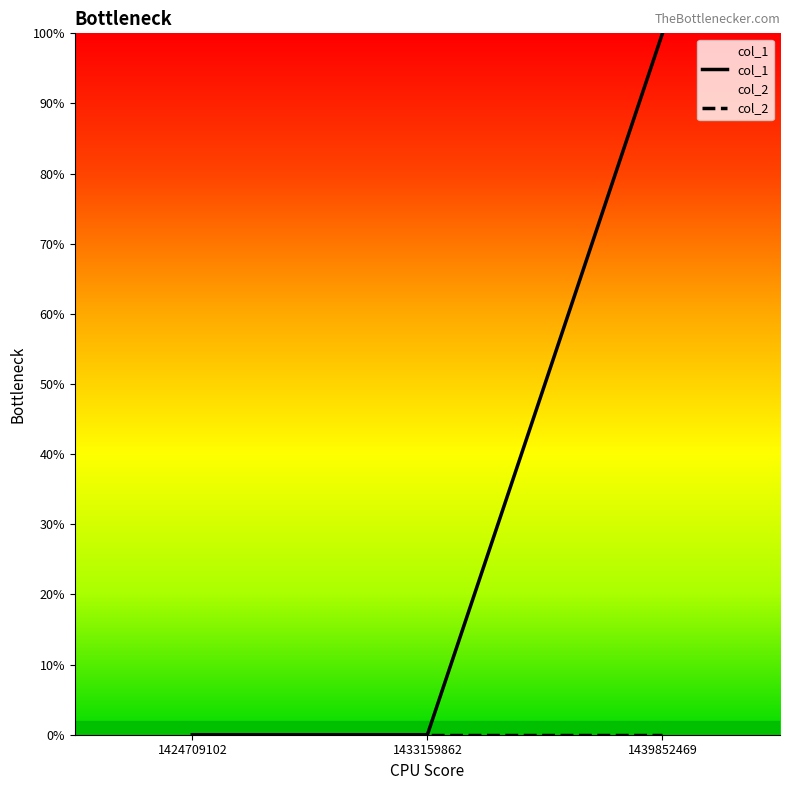

Between 1433159862 and 1424709102, which is larger?

1433159862